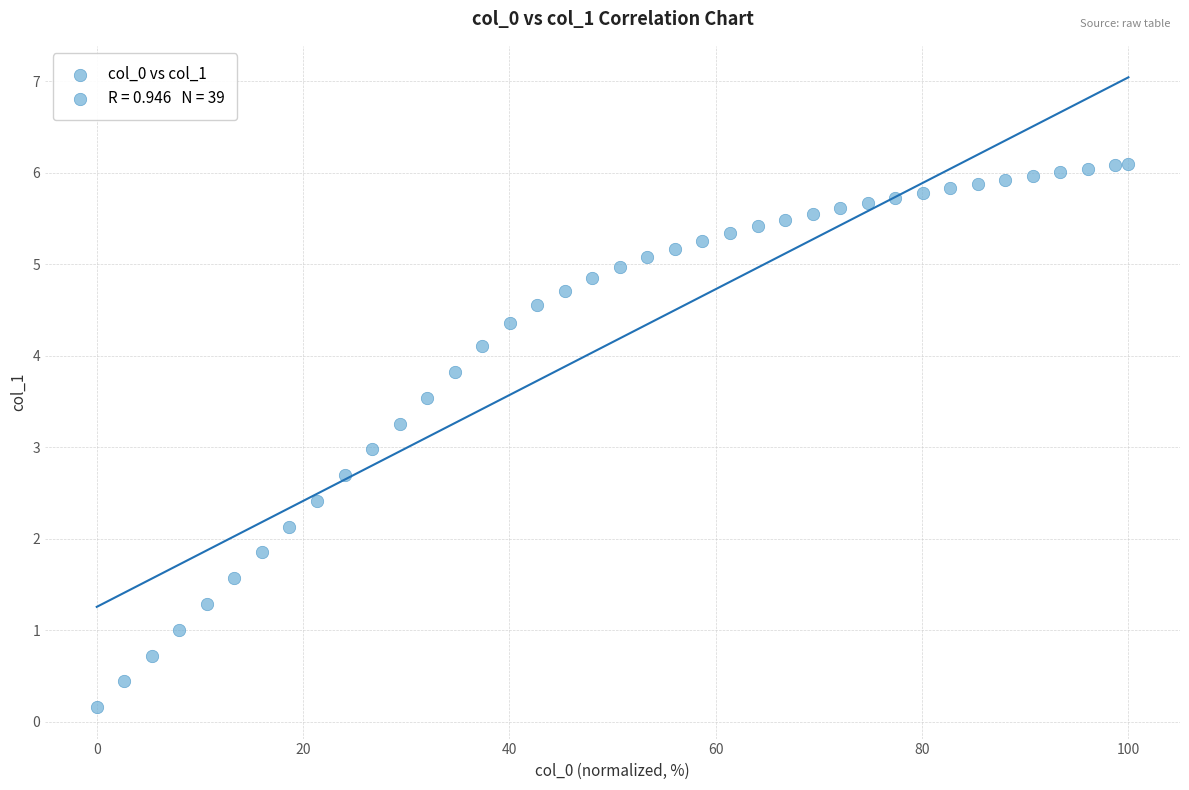

What is the range of X values (max minus min)?

100.0